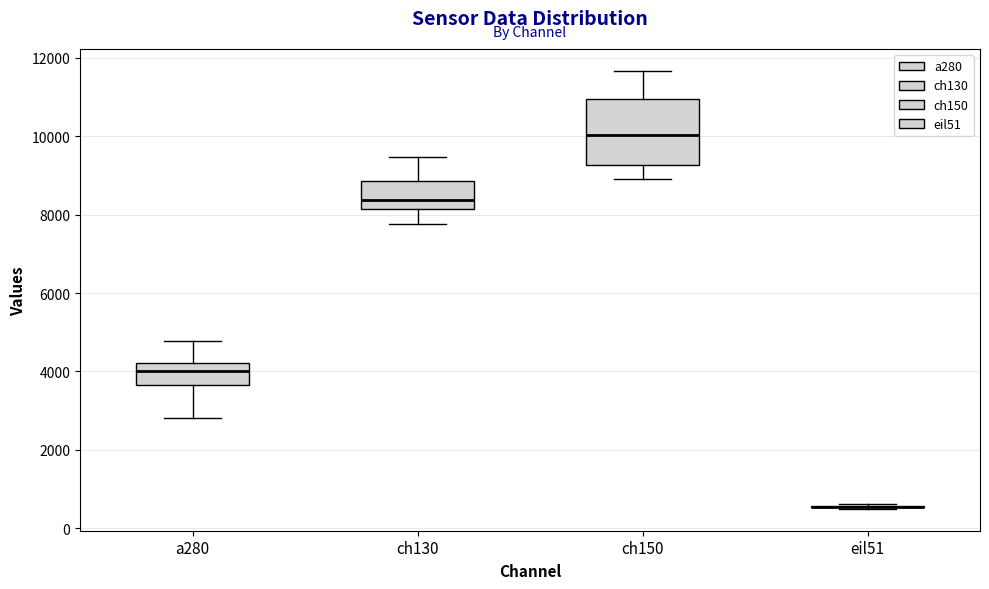

Comparing the boxes themselves (not the whiskers), which one is the tallest?

ch150